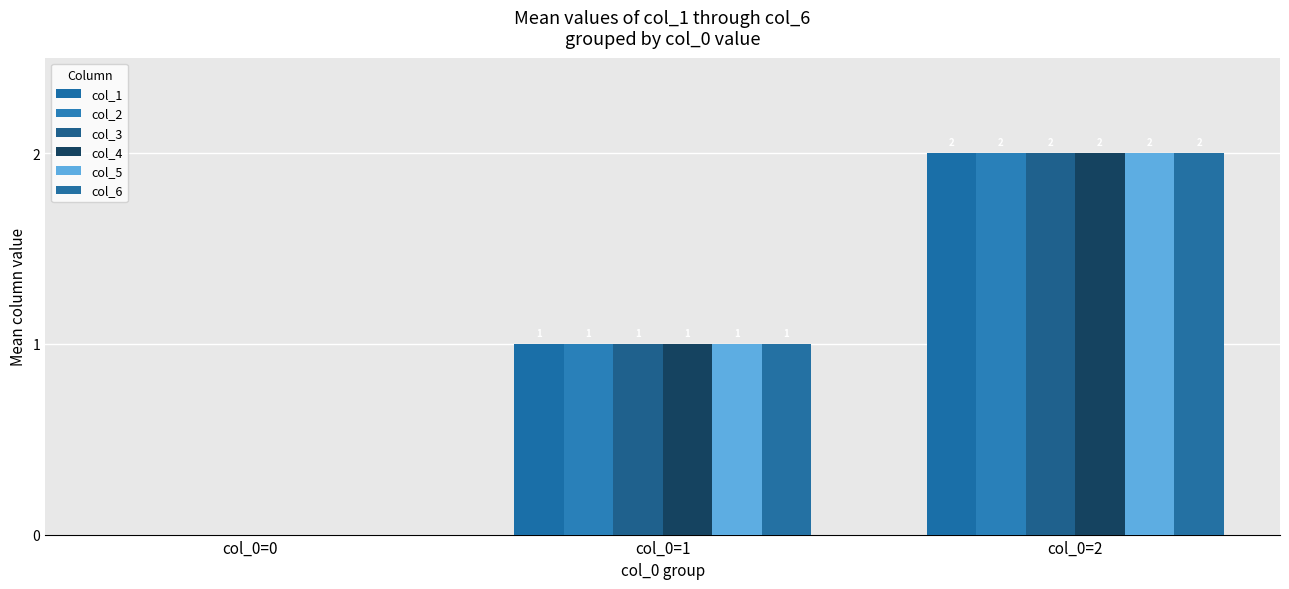

Which series changed the most between col_0=0 and col_0=1?

col_1